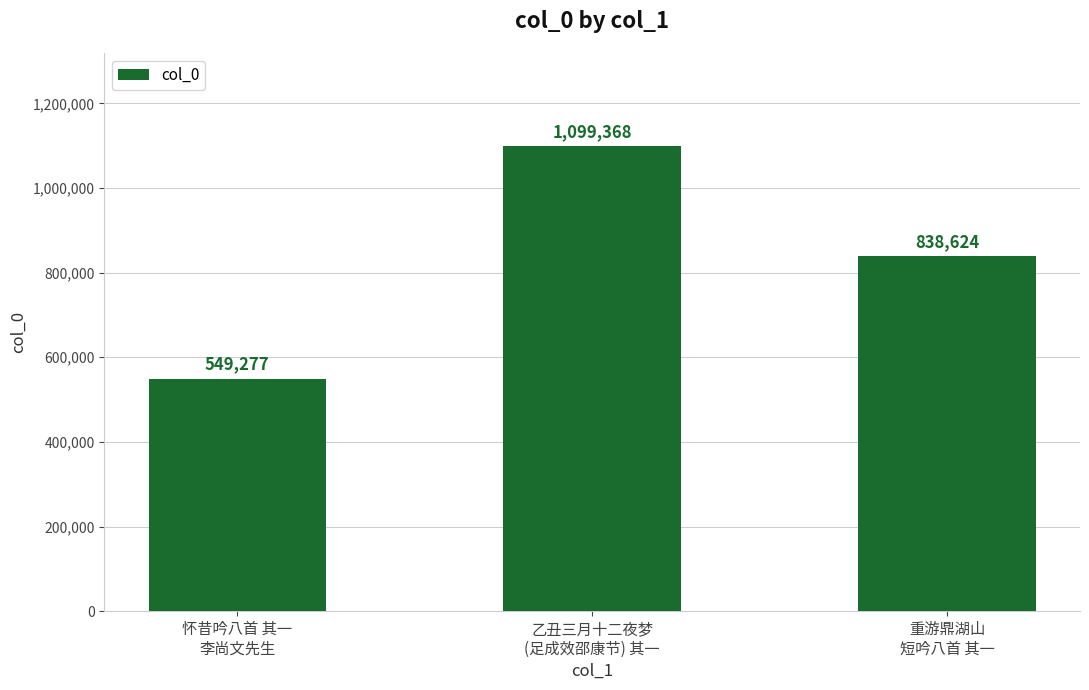

Count the number of categories in the chart.

3